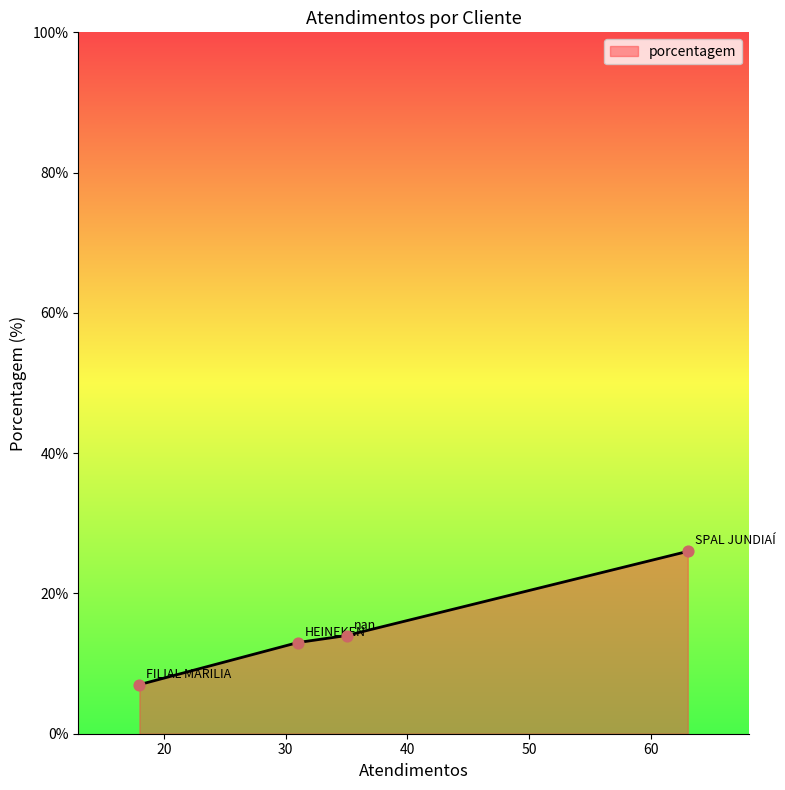

What is the sum of all values?

60